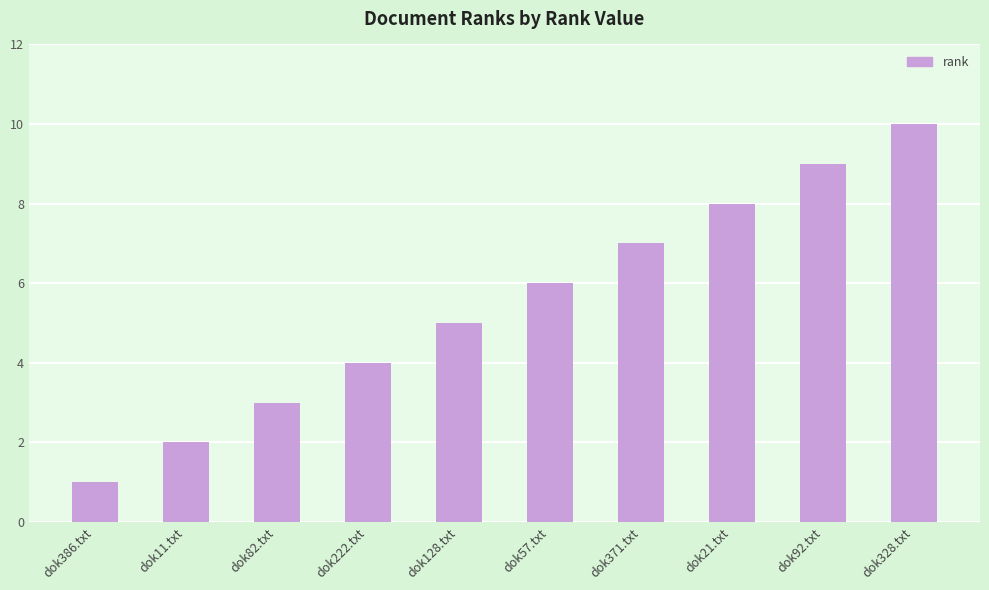

What position from the right is dok11.txt?

9